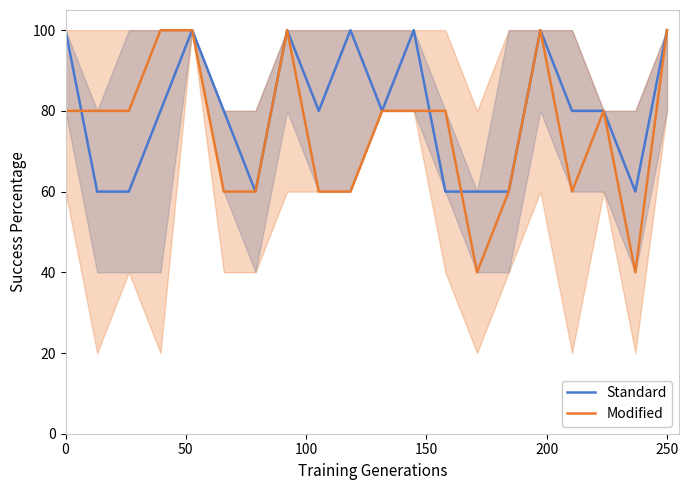

How many data points in Standard are less than 80?

7